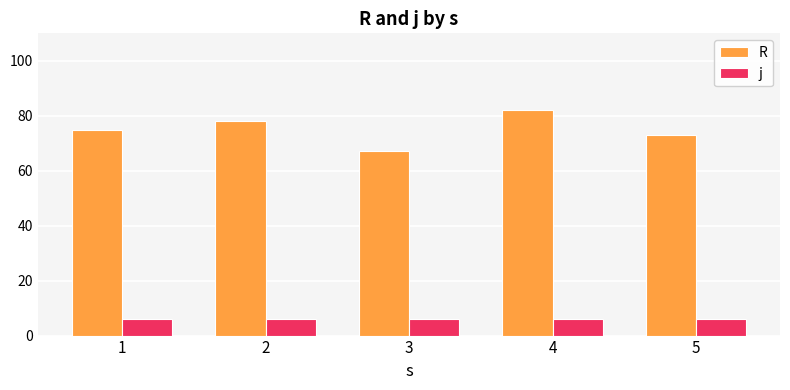

What is the difference between the highest and lowest values at 1?

69